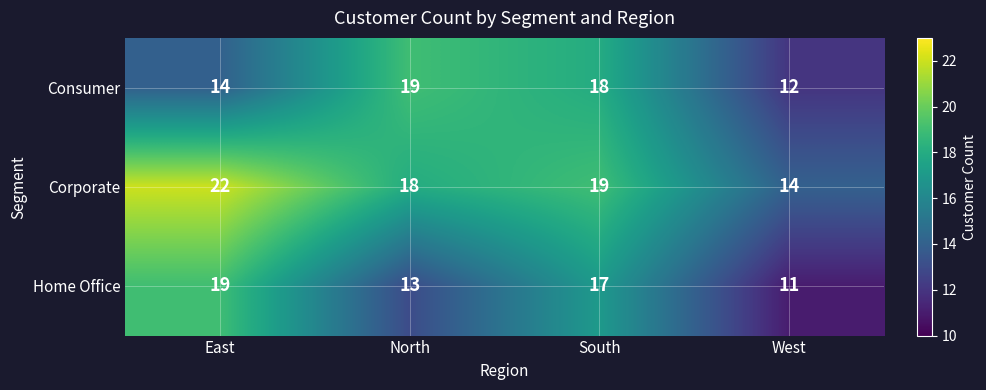

How many distinct data groups are displayed?

3